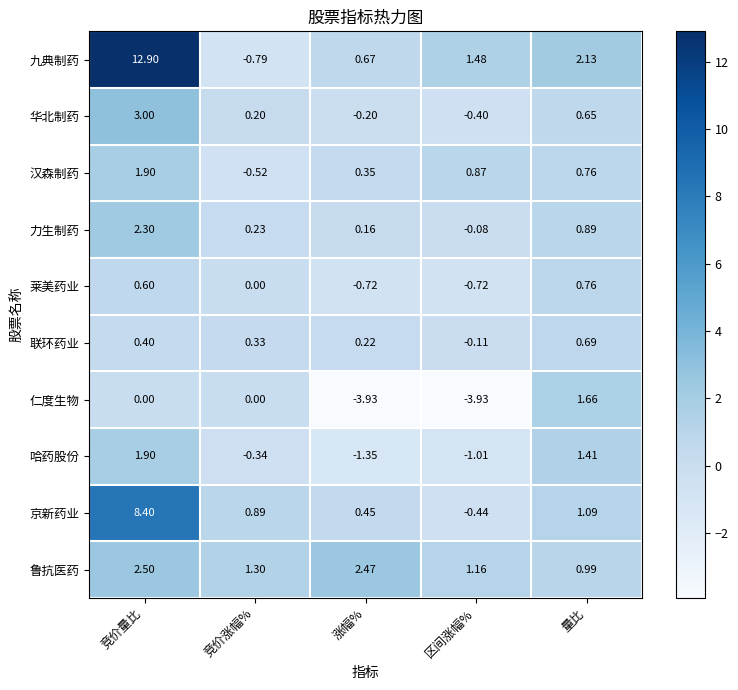

Where does the 力生制药 series first go above 0?

竞价量比